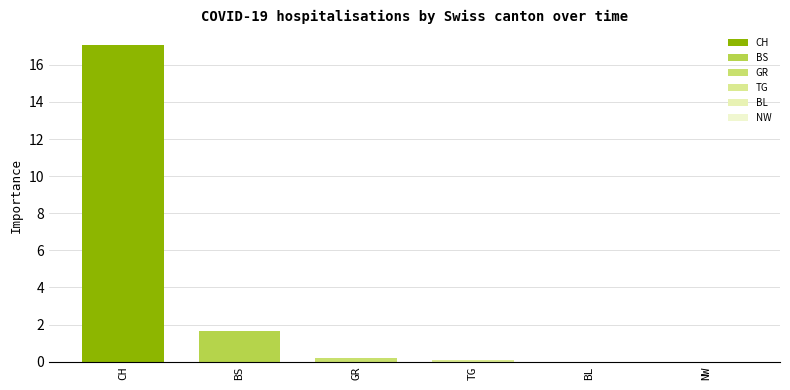

Are the bars horizontal?

No